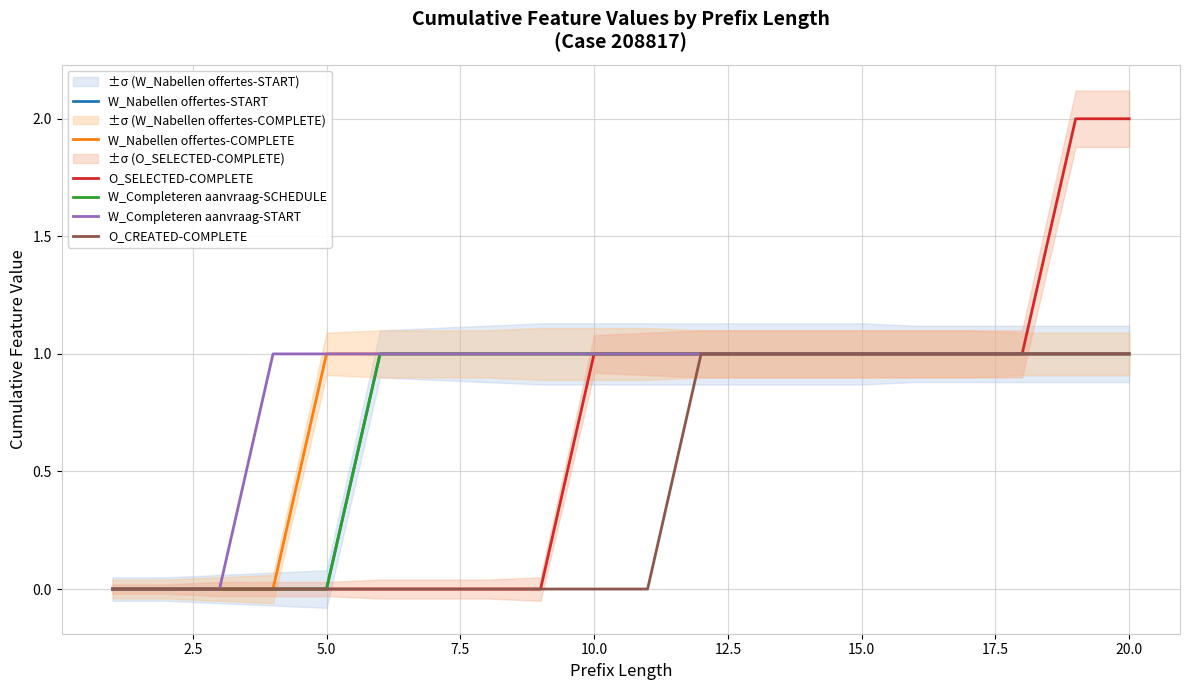

Rank the series by their maximum value, from lowest to highest.

W_Nabellen offertes-START, W_Nabellen offertes-COMPLETE, W_Completeren aanvraag-SCHEDULE, W_Completeren aanvraag-START, O_CREATED-COMPLETE, O_SELECTED-COMPLETE